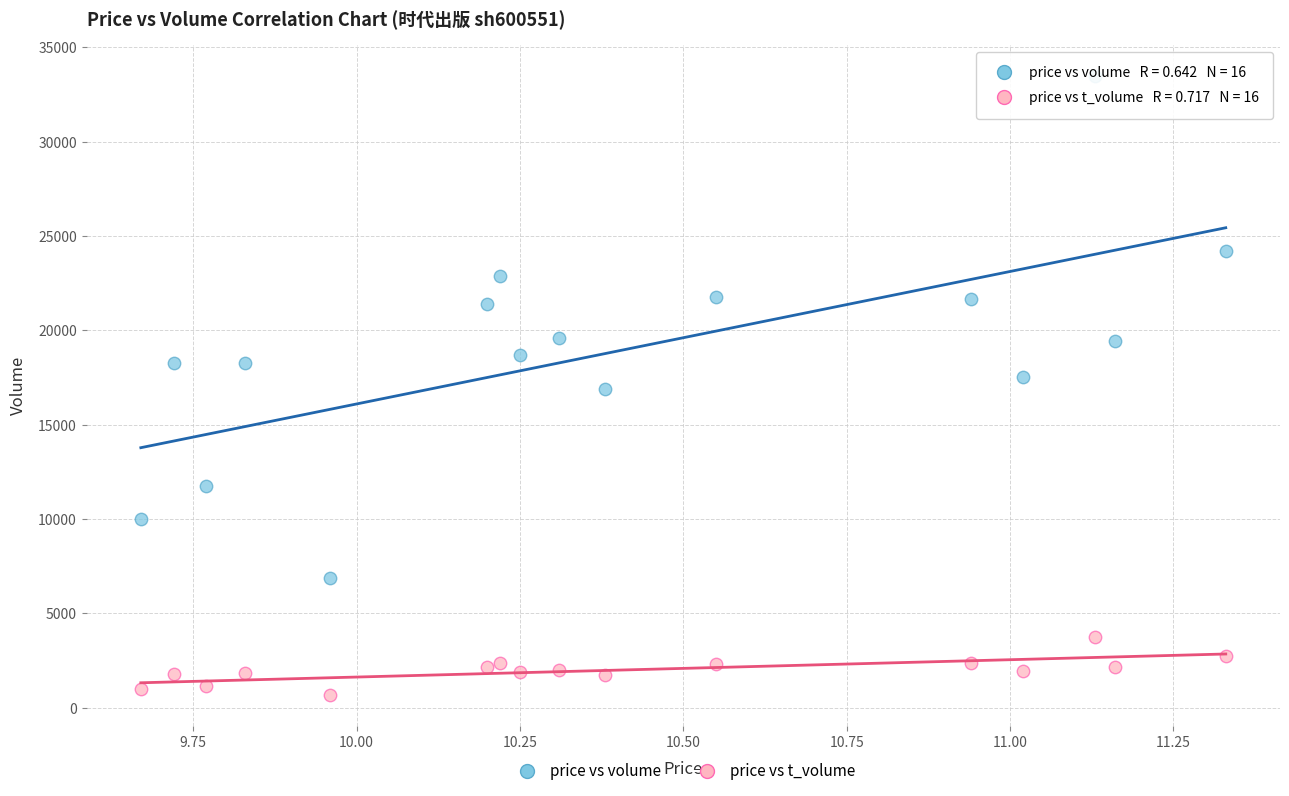

Across all data points, what is the range of Y values (max minus min)?

32802